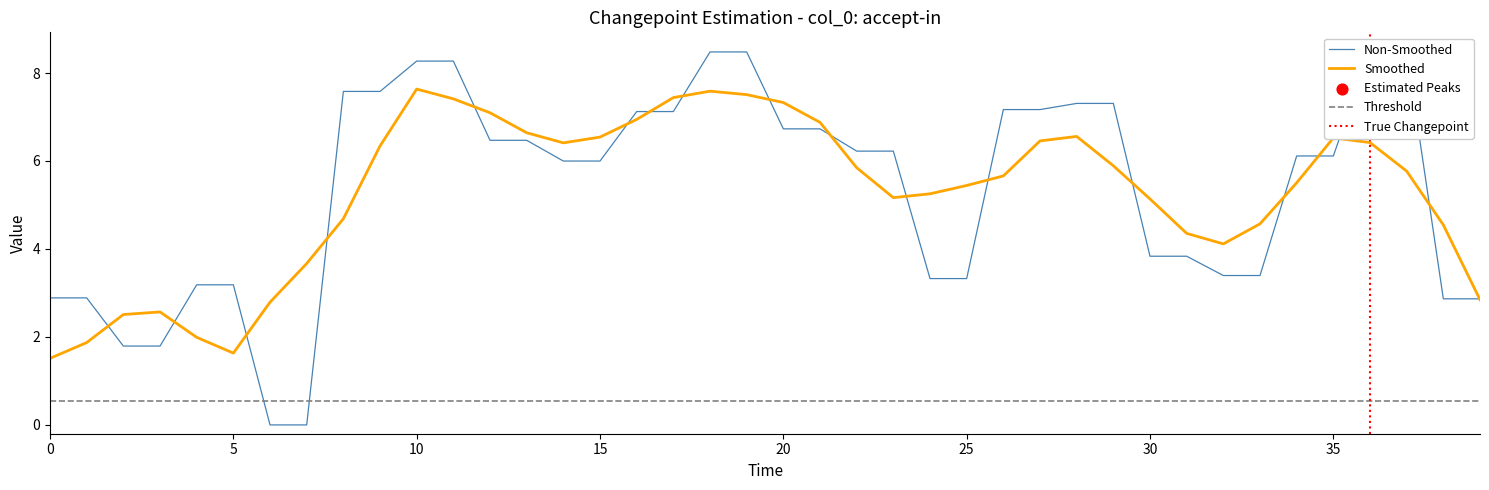

Between 14 and 12, which is larger?

12